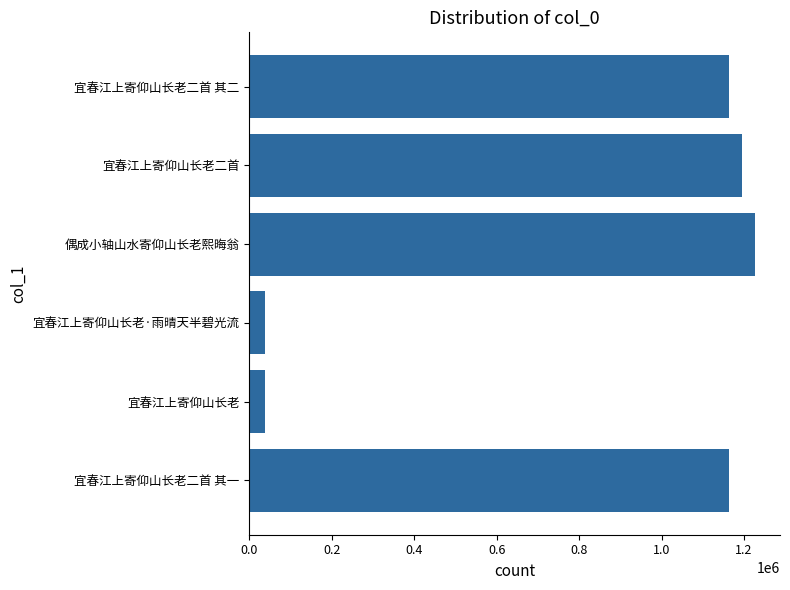

What is the change in value from 宜春江上寄仰山长老·雨晴天半碧光流 to 宜春江上寄仰山长老二首 其二?

+1124785